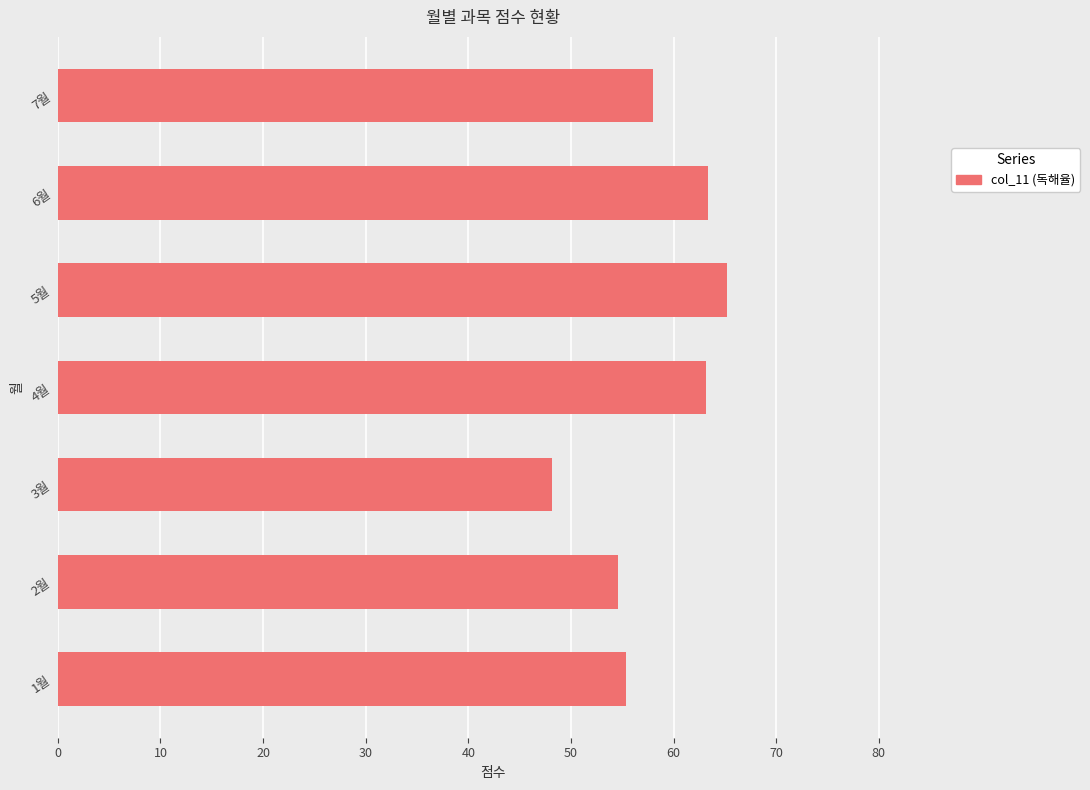

True or false: the data shows 106.2 at 4월.

False